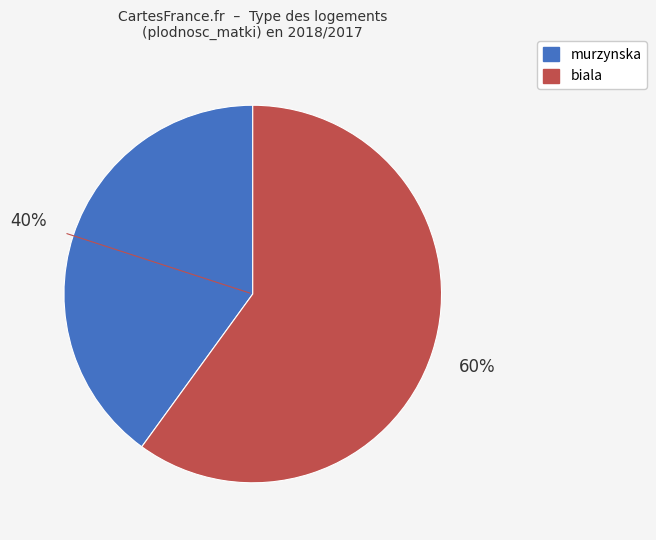

Is there any slice that represents more than half of the pie?

Yes